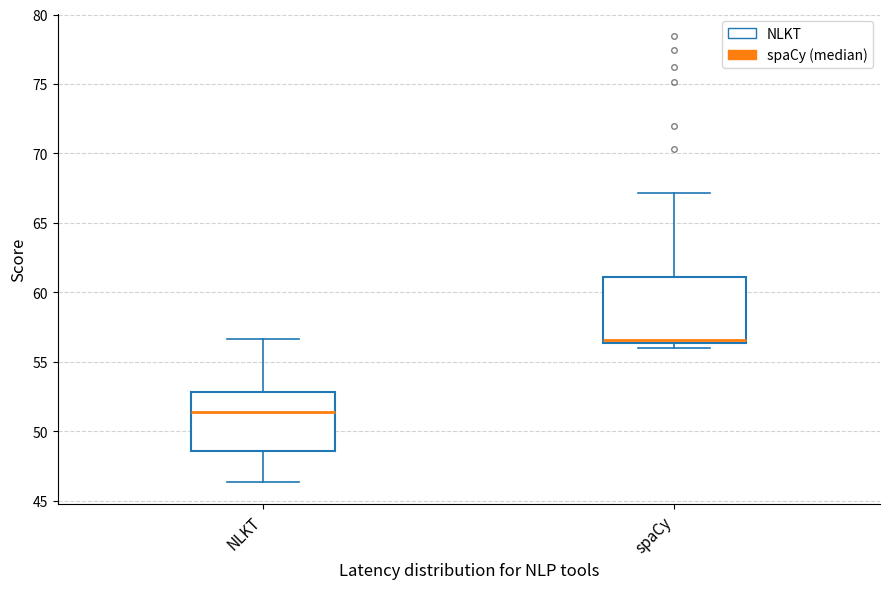

Reading left to right, transcribe this box plot: for each box, give where its median line is, the range the box spans, and where its two whiskers end, as read against the y-axis. The values are not printed on the chart, so give them approximately, as read against the axis.

NLKT: median 51.5, box 48.5 to 53.0, whiskers 46.5 to 56.5
spaCy: median 56.5 (just above the box's lower edge), box 56.5 to 61.0, whiskers 56.0 to 67.0